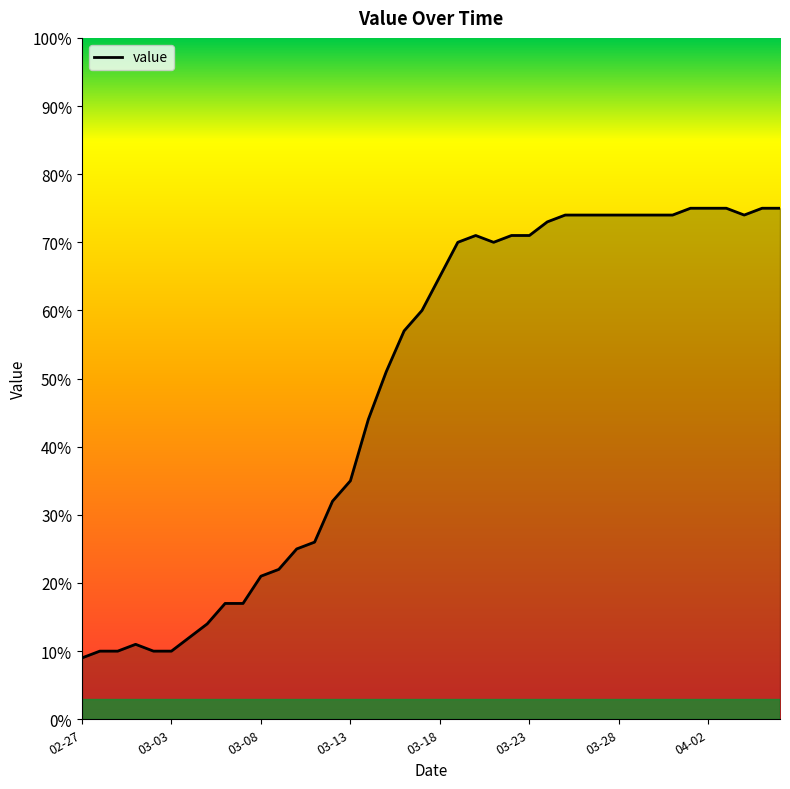

What is the maximum value shown in the chart?

75